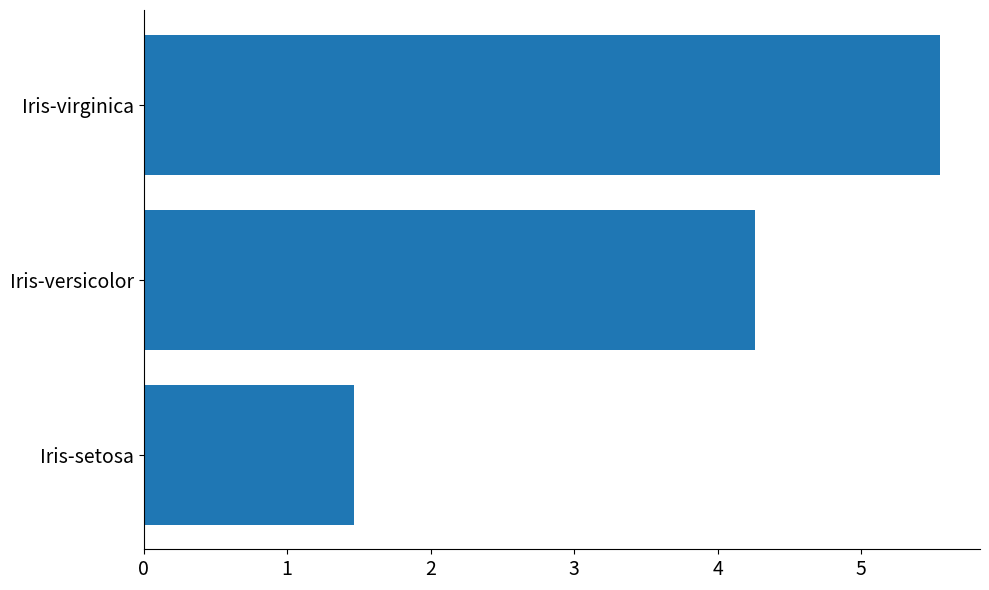

List the labels in order of value, smallest first.

Iris-setosa, Iris-versicolor, Iris-virginica